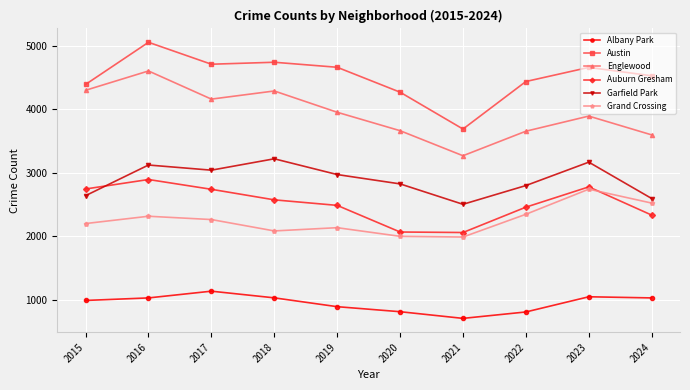

How many series are shown in this chart?

6